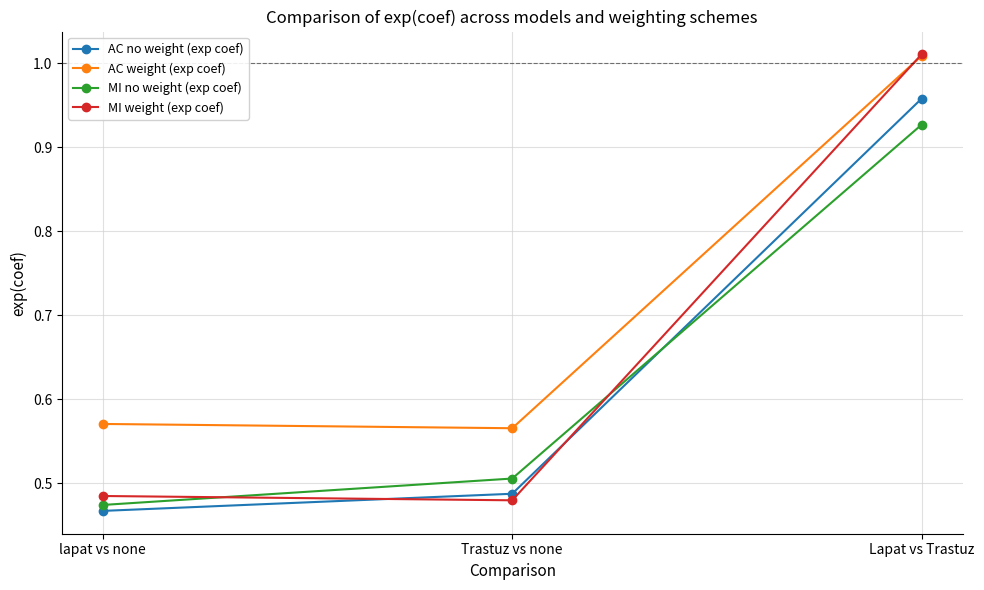

What is the label of the 2nd point from the left?

Trastuz vs none